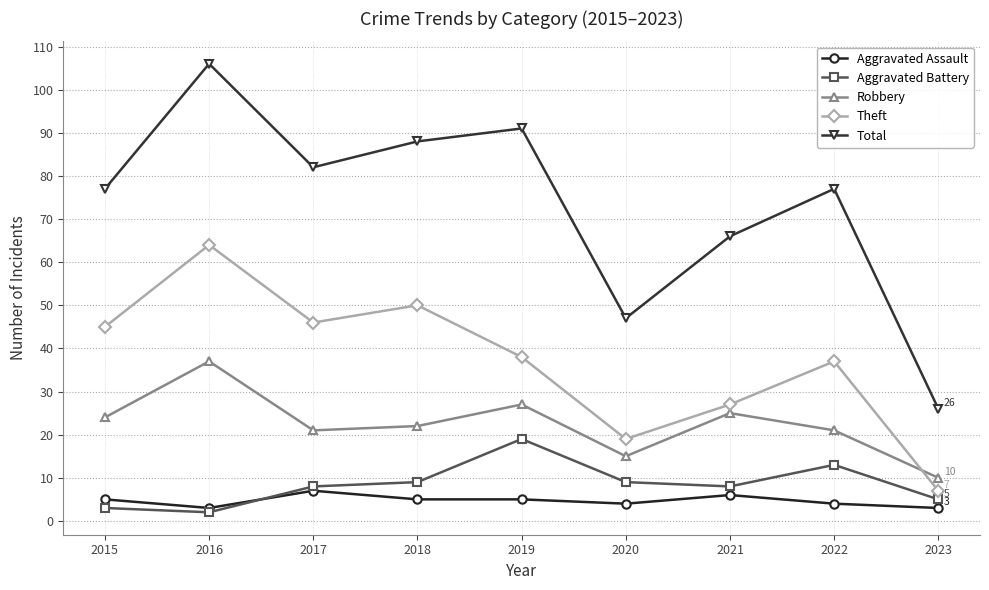

What is the maximum value for Total?

106